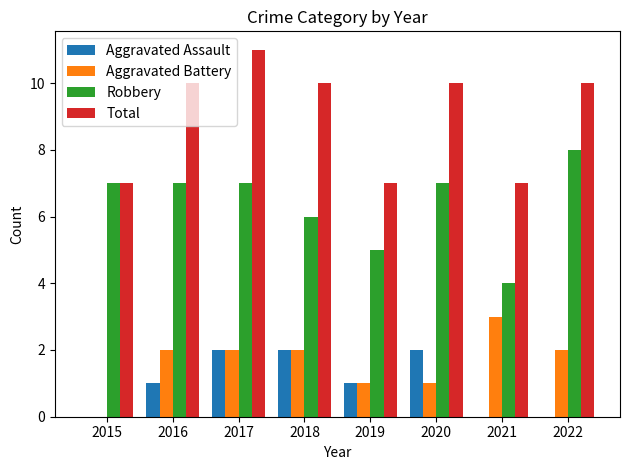

At which category is the sum across all series the highest?

2017